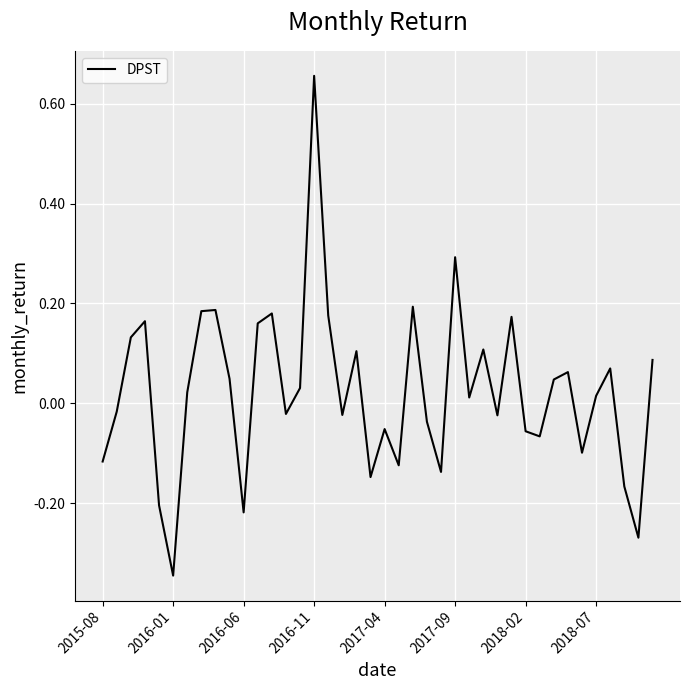

What is the difference between the maximum and minimum values?

1.0